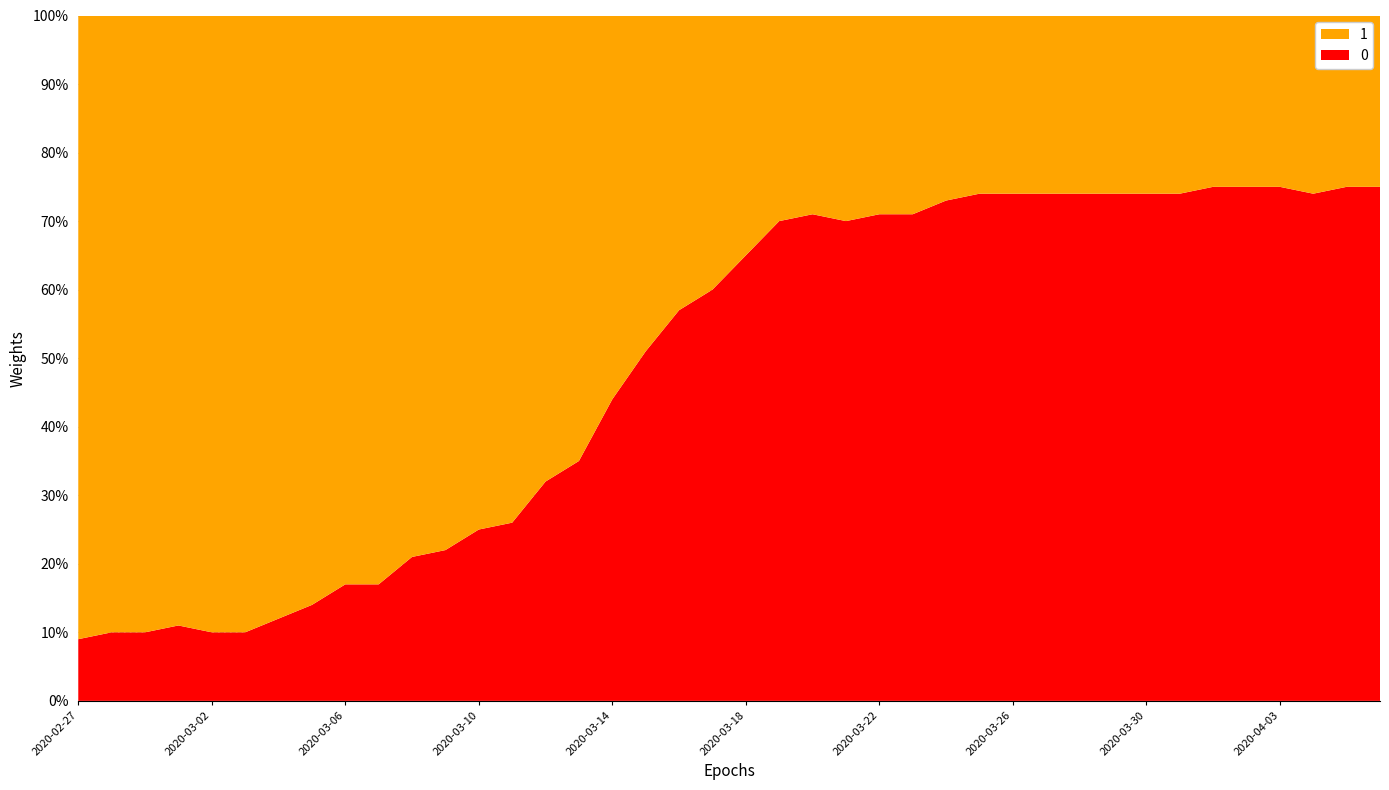

Reading left to right, extract all data points from this chart.

0: 9	10	10	11	10	10	12	14	17	17	21	22	25	26	32	35	44	51	57	60	65	70	71	70	71	71	73	74	74	74	74	74	74	74	75	75	75	74	75	75
1: 91	90	90	89	90	90	88	86	83	83	79	78	75	74	68	65	56	49	43	40	35	30	29	30	29	29	27	26	26	26	26	26	26	26	25	25	25	26	25	25